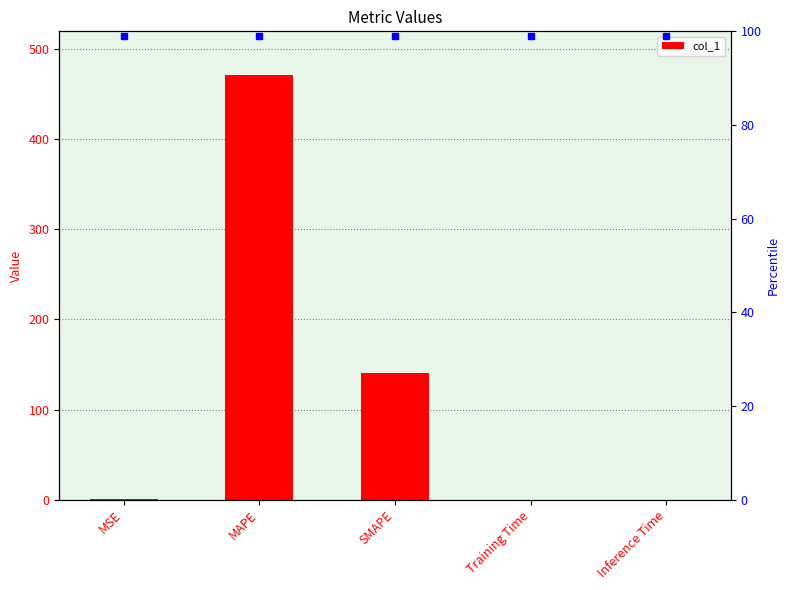

Count the number of categories in the chart.

5